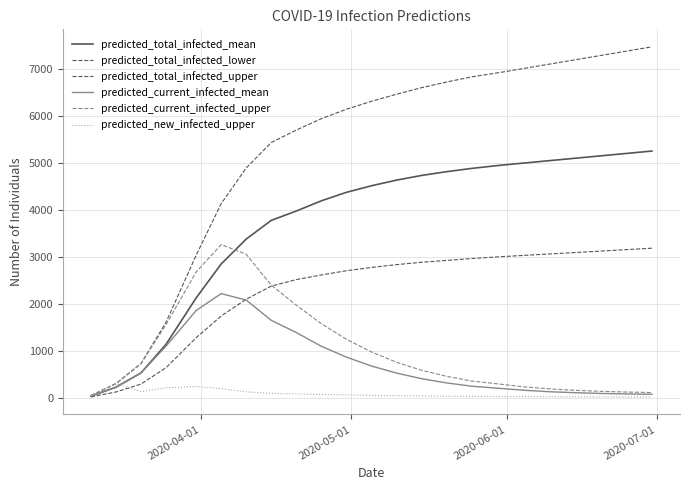

How many lines are shown in the chart?

6